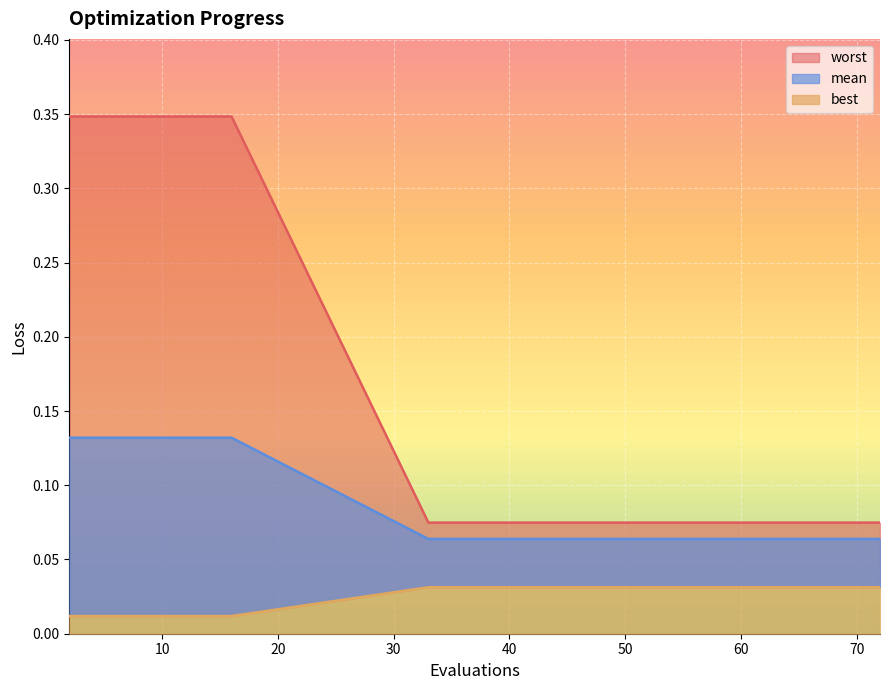

At which label is mean closest to 0?

80